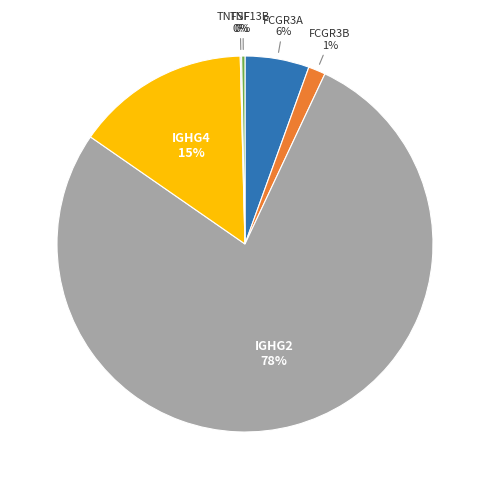

To the nearest percent, what portion does FCGR3A represent?

6%